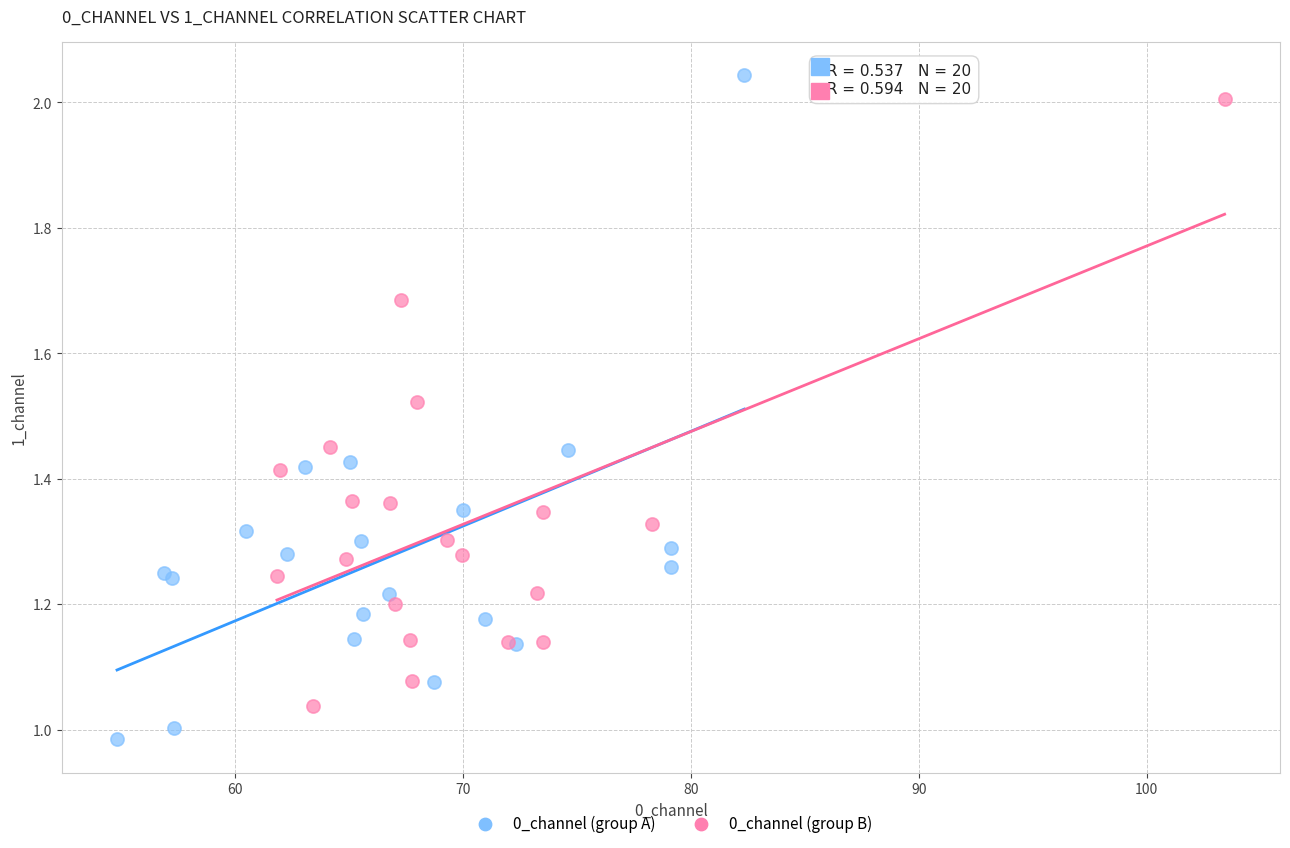

Which series reaches the minimum Y coordinate?

0_channel (group A)